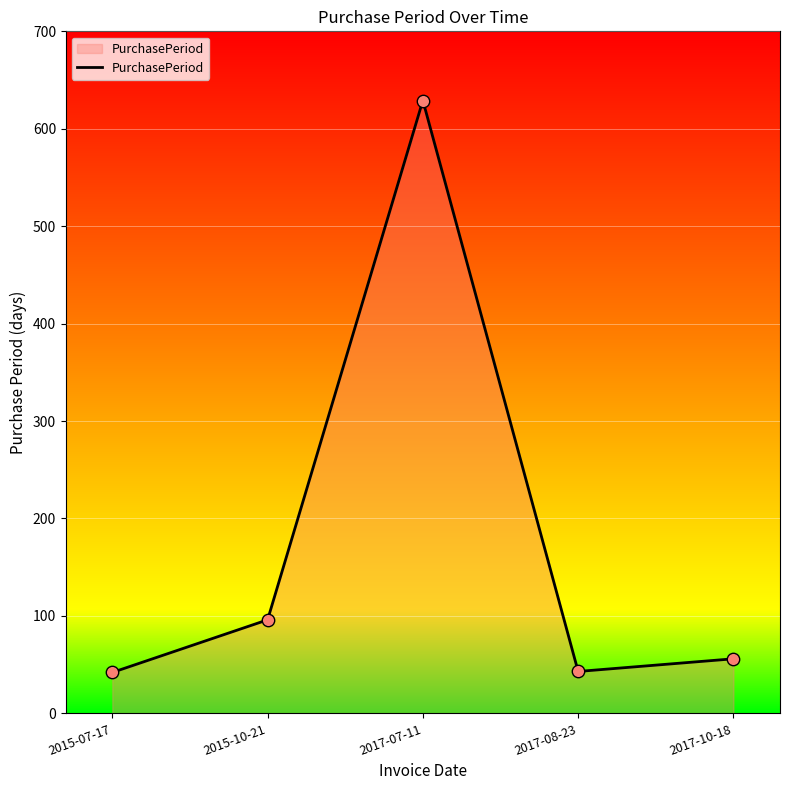

What is the change in value from 2015-07-17 to 2017-08-23?

+1